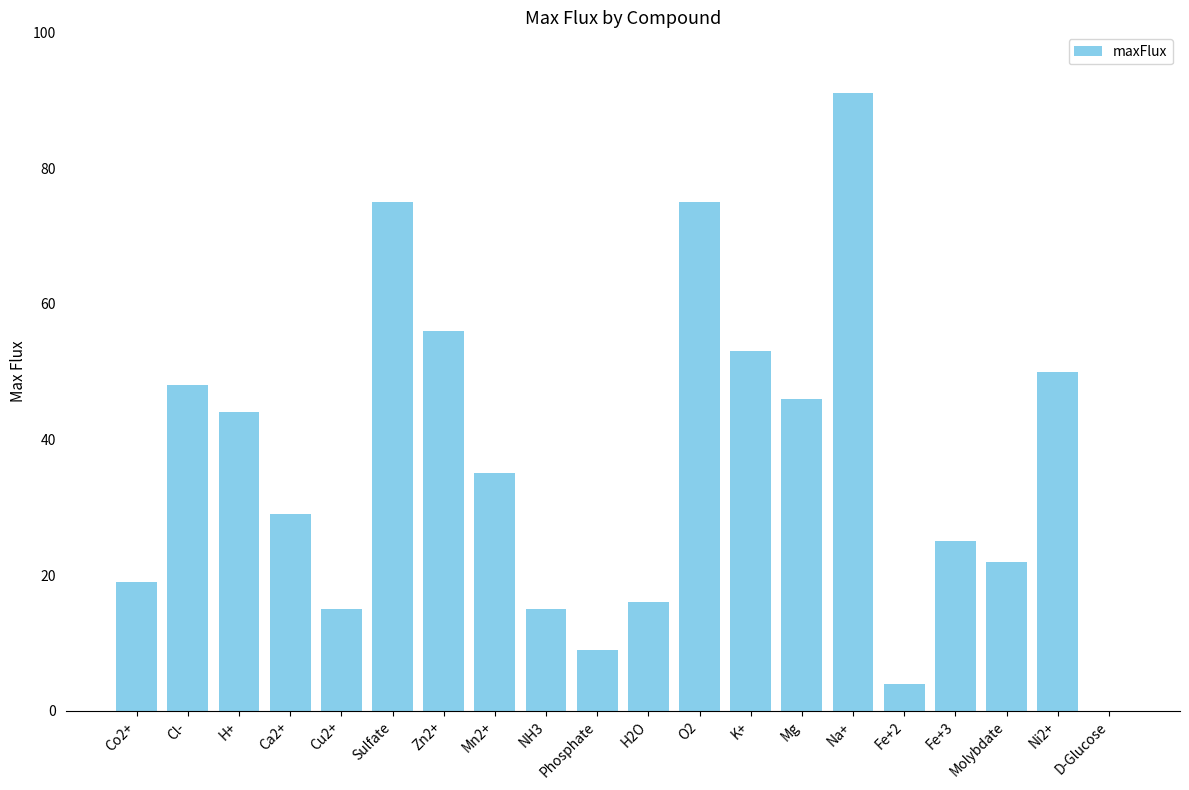

Are the bars horizontal?

No